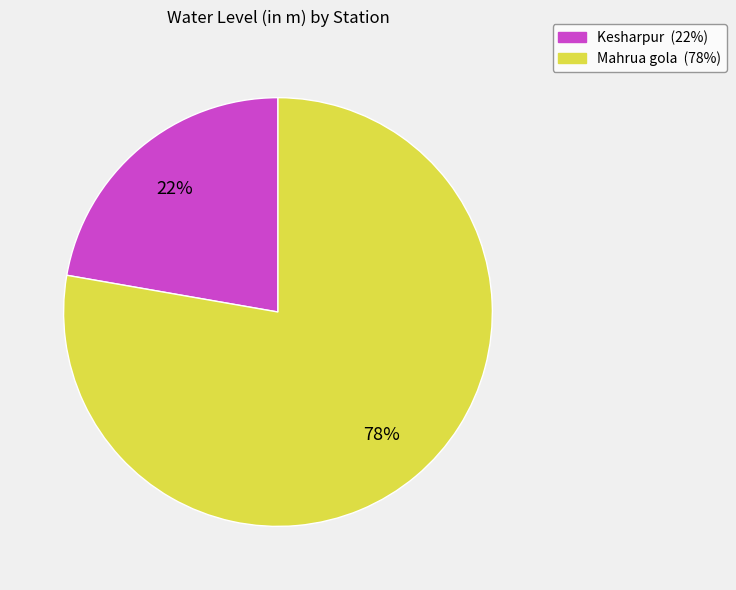

How many segments does this pie chart have?

2